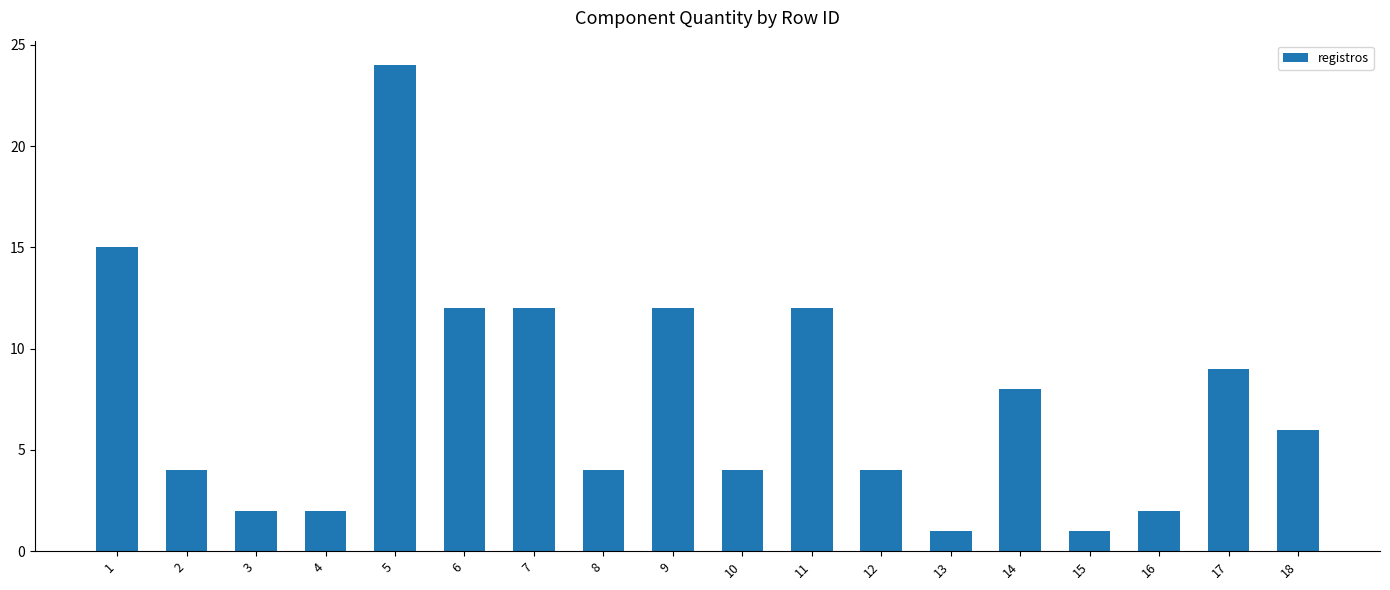

The chart shows a value of 4 at 12. True or false?

True